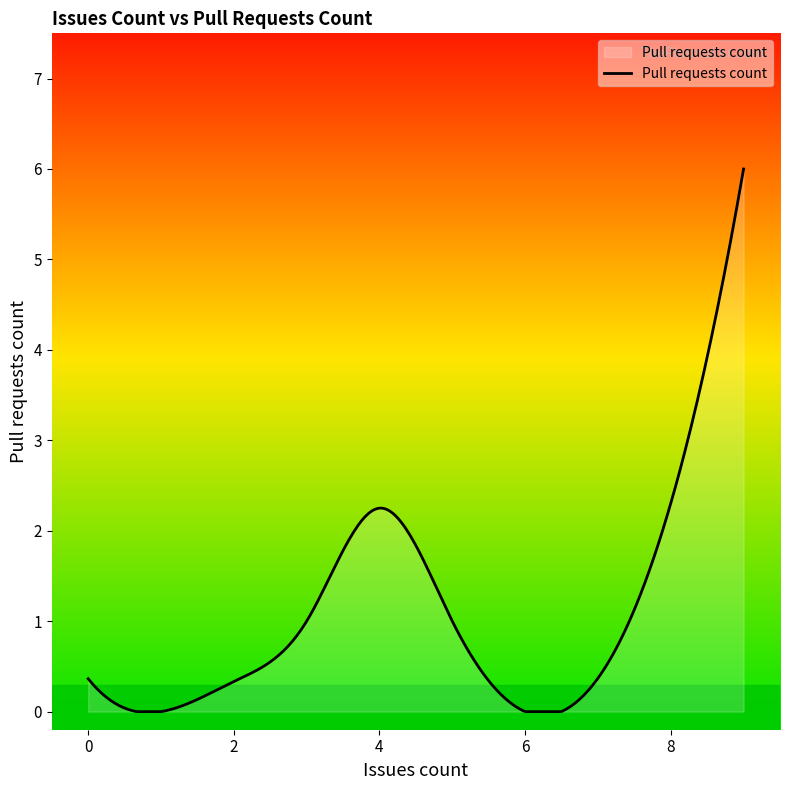

What is the difference between the maximum and minimum values?

6.0